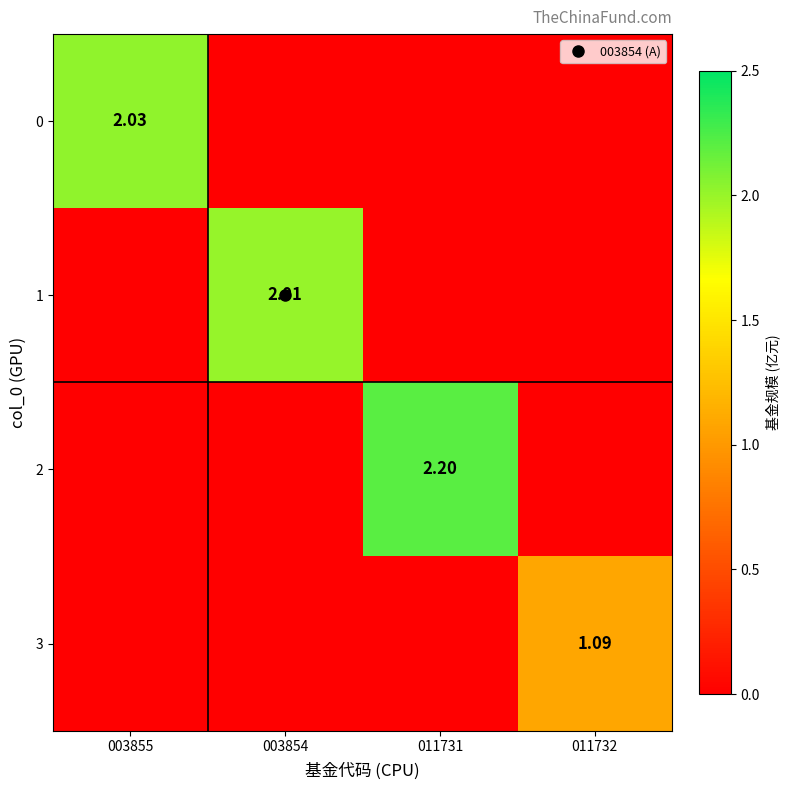

Is the value of 3 at 011731 greater than the value of 1 at 003854?

No